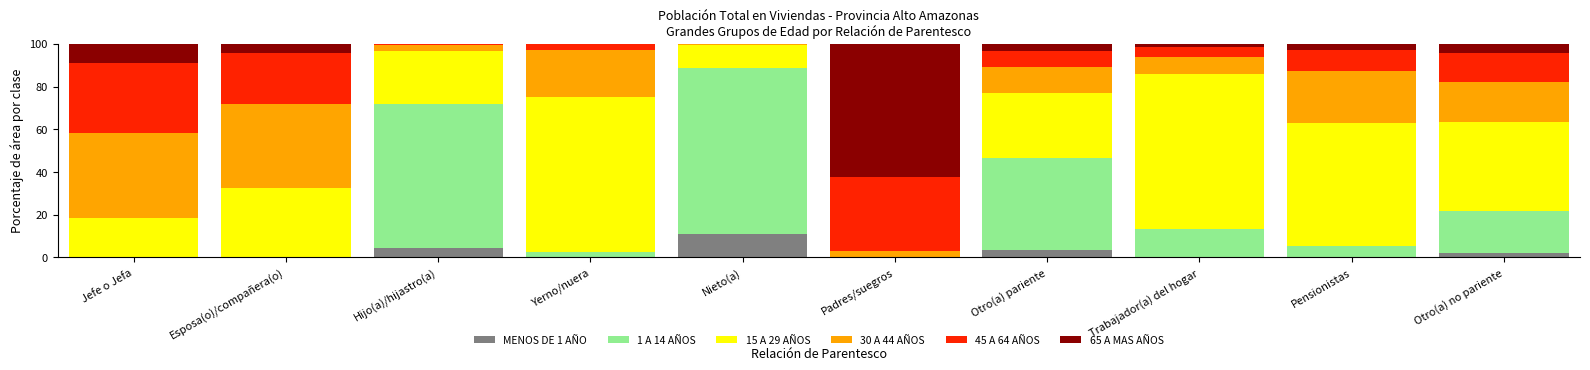

Are the bars horizontal?

No